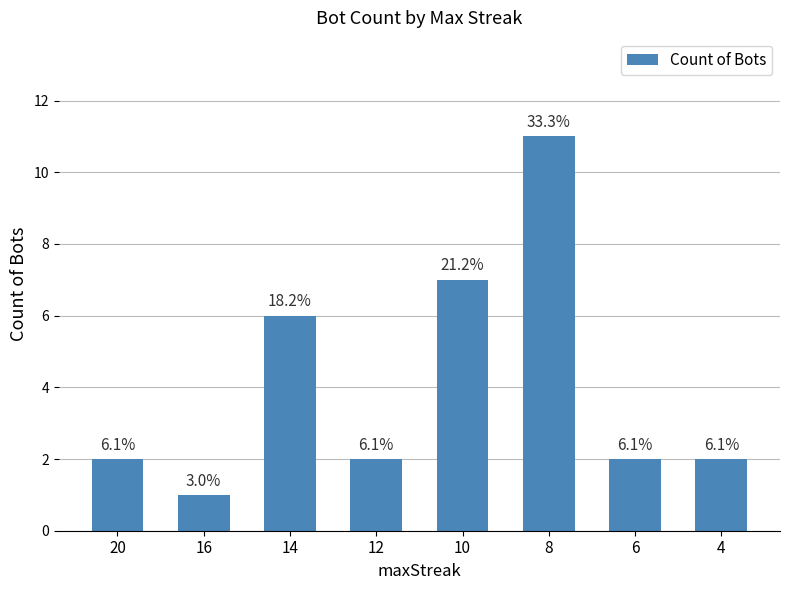

The chart shows a value of 7 at 10. True or false?

True